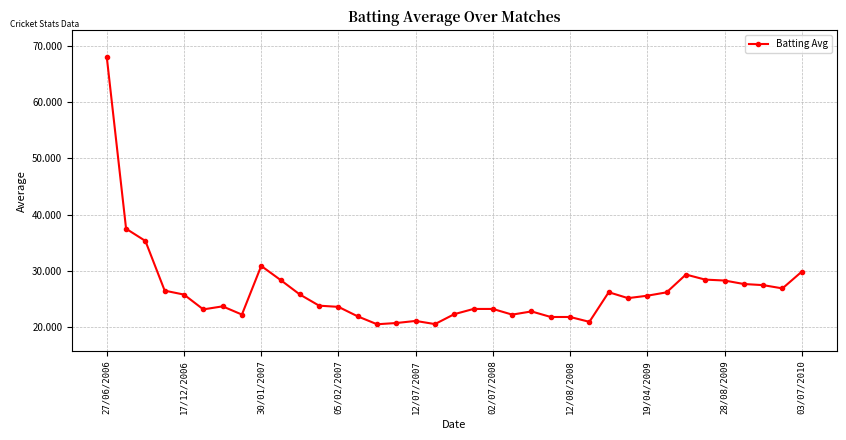

True or false: there are more than 0 points higher than both neighbors.

True